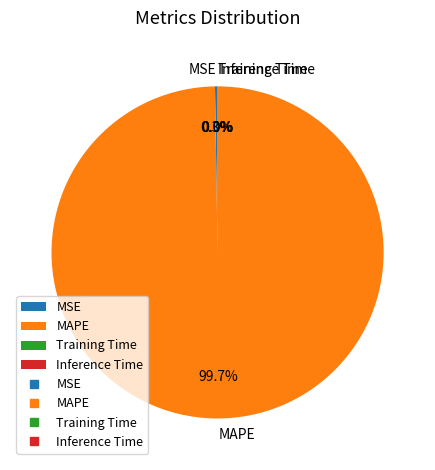

What is the majority slice?

MAPE